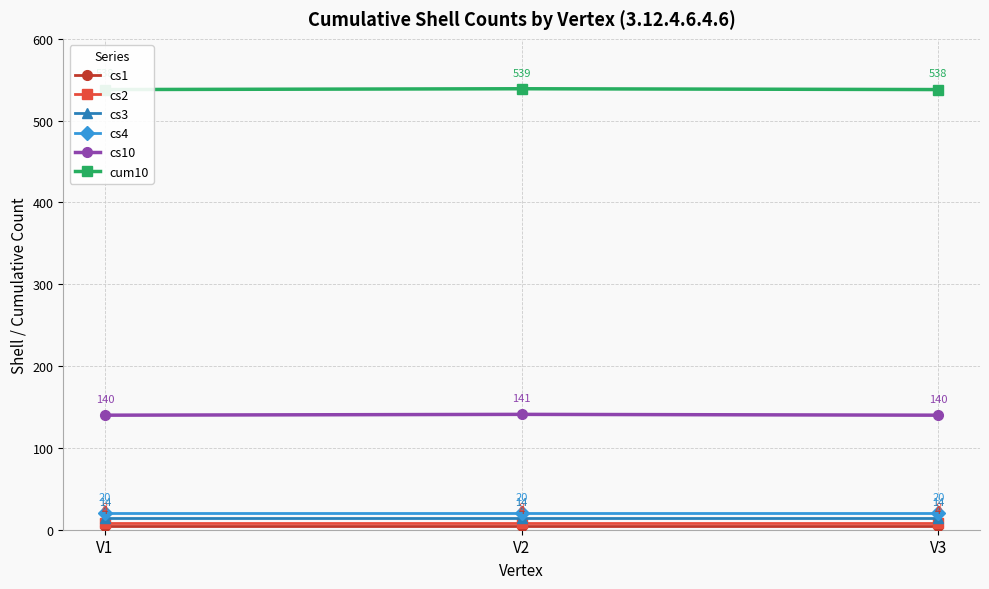

Which series has the largest total across all categories?

cum10